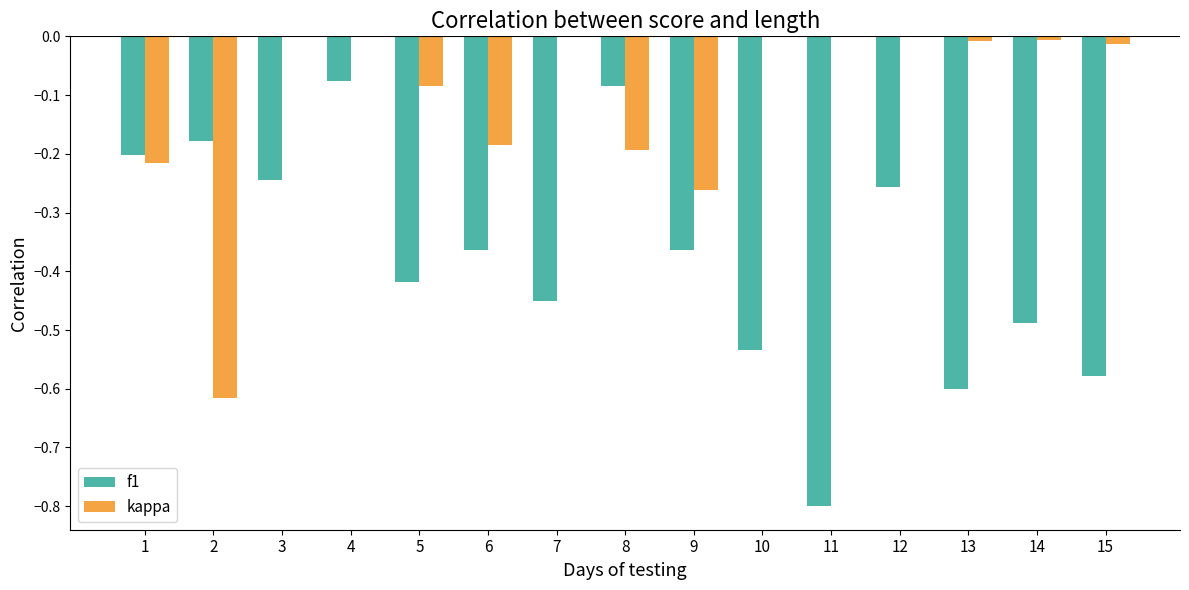

True or false: kappa has a value of -0.0 at 14.

True